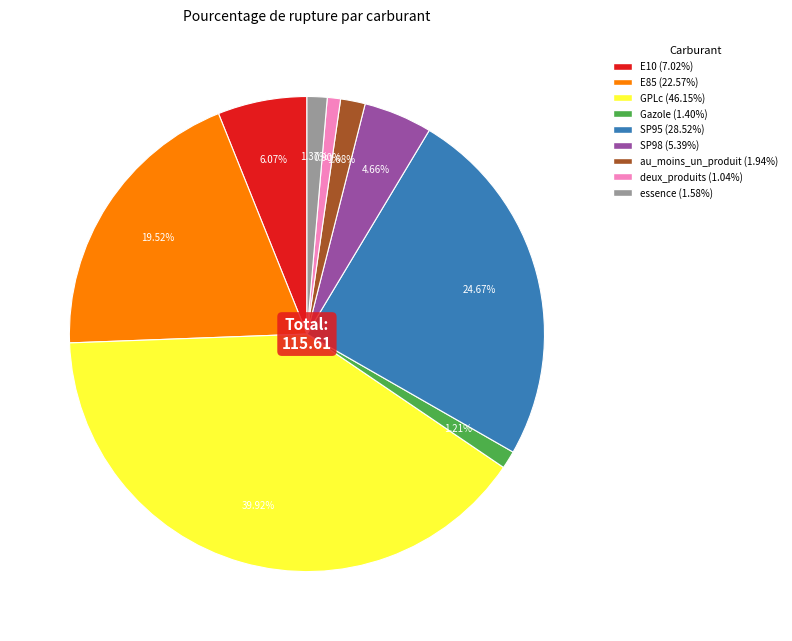

How many segments does this pie chart have?

9